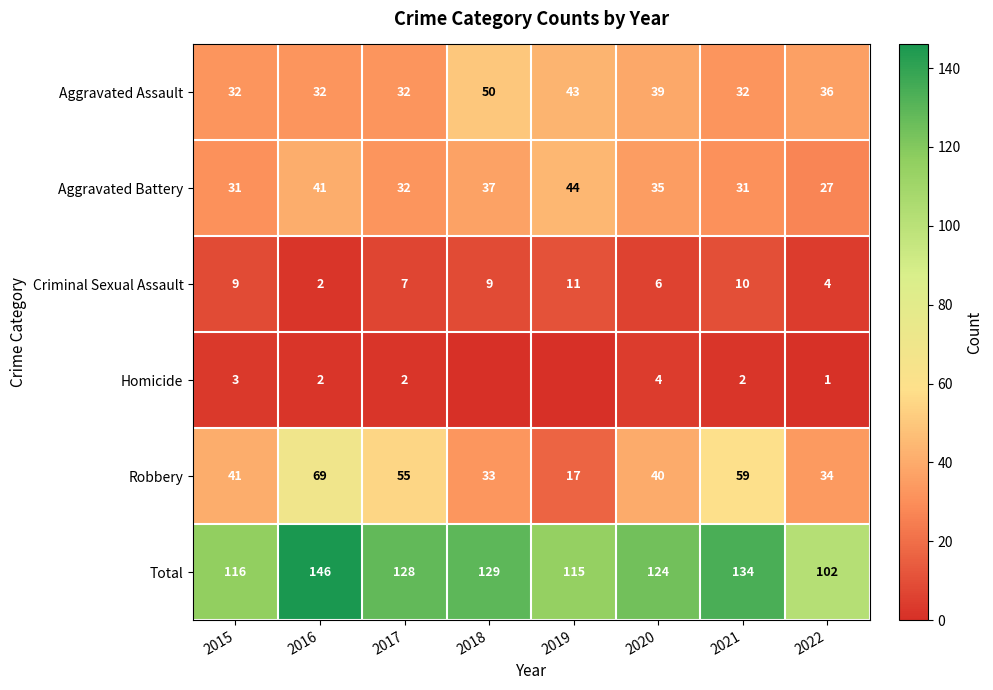

Is it true that Criminal Sexual Assault equals 6 at 2020?

True